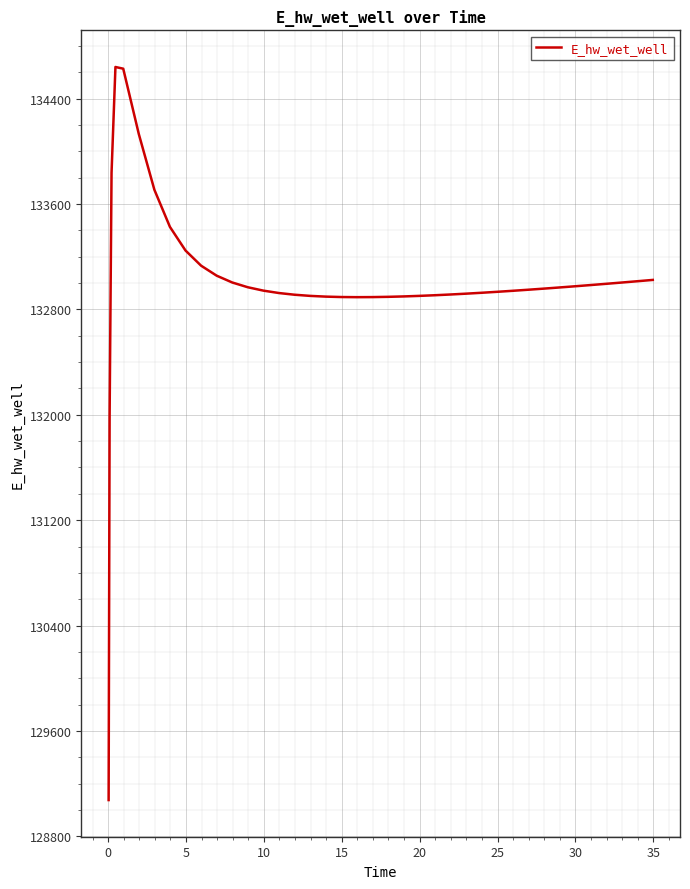

What is the smallest value displayed?

129075.1